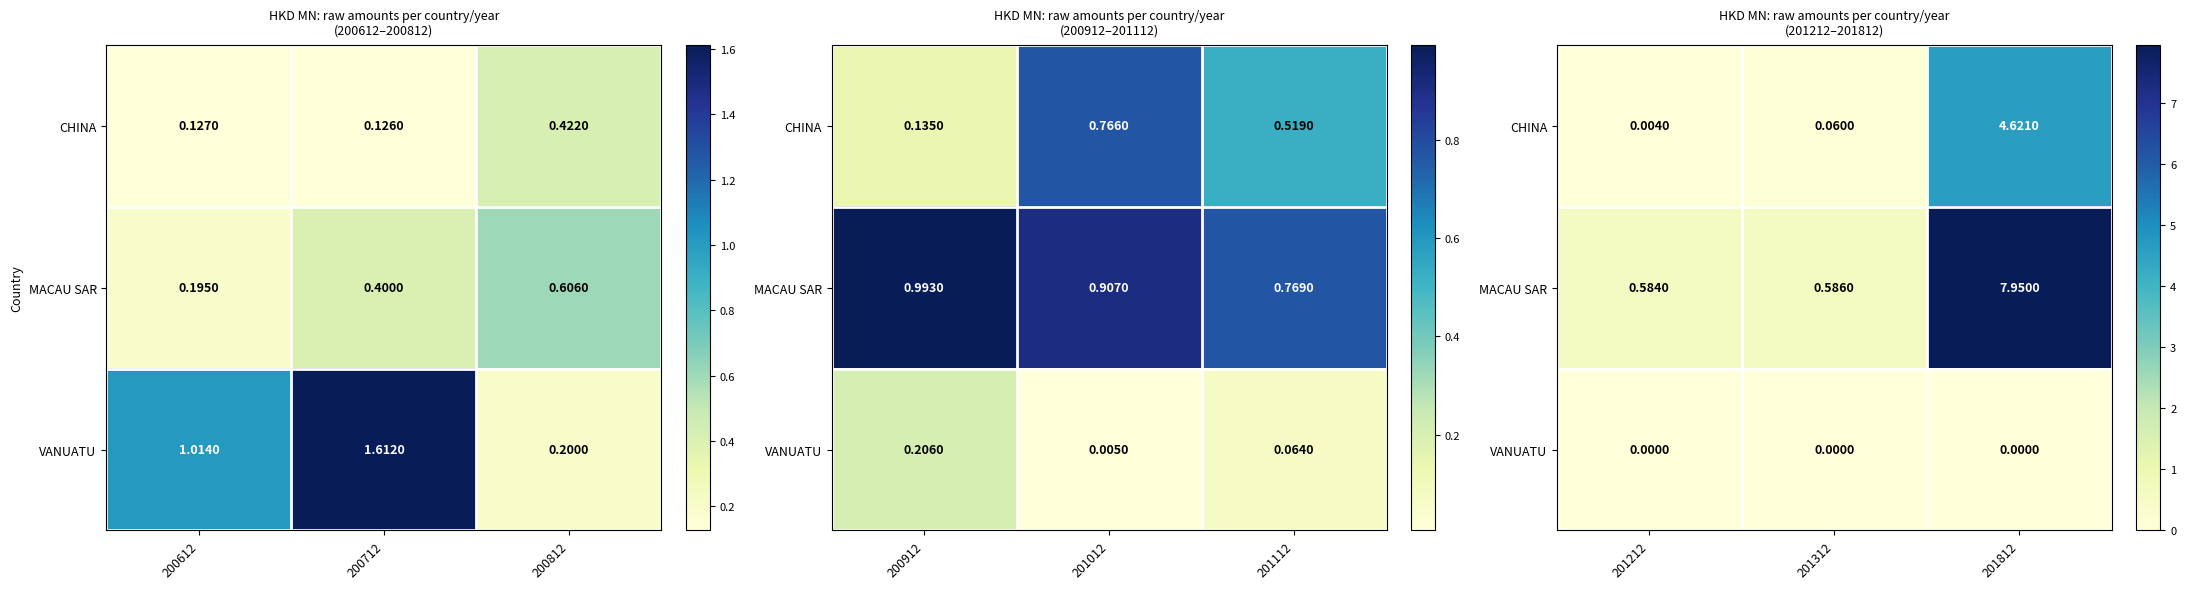

Is it true that MACAU SAR equals 4.2 at 201812?

False